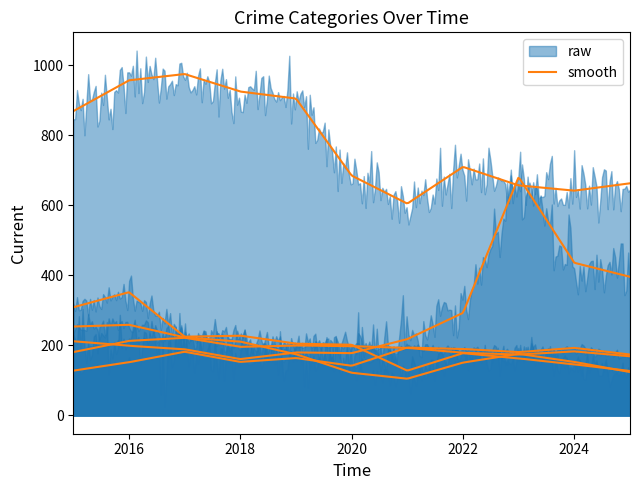

True or false: Theft has a value of 517 at 2019.

False